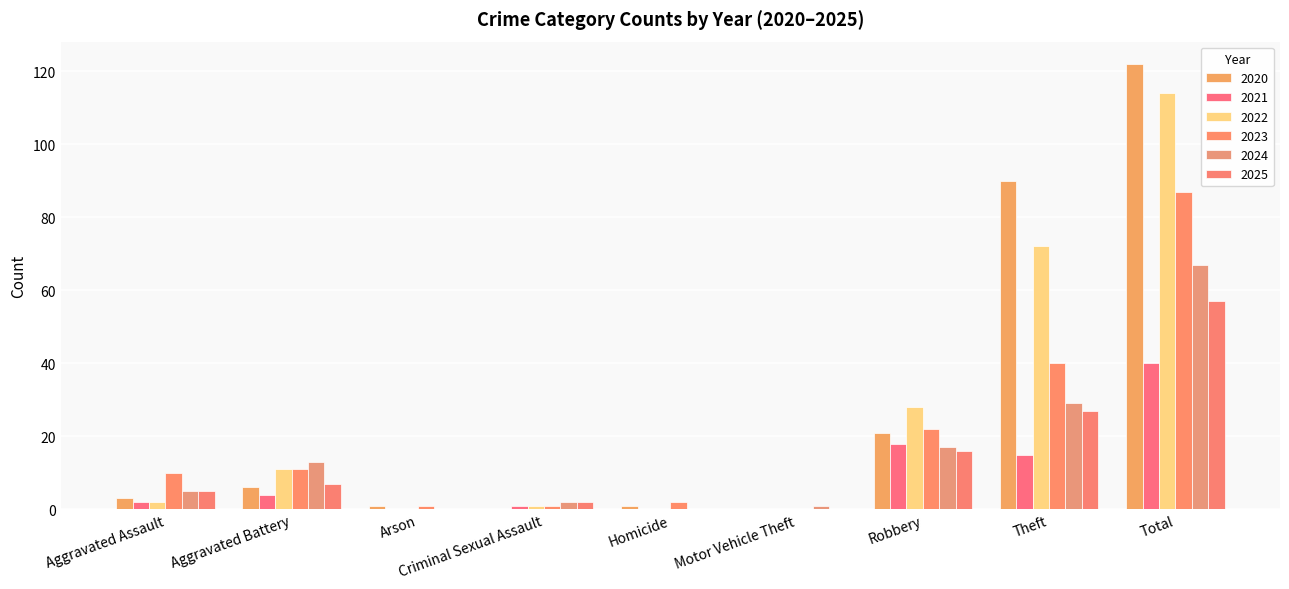

Are the bars horizontal?

No